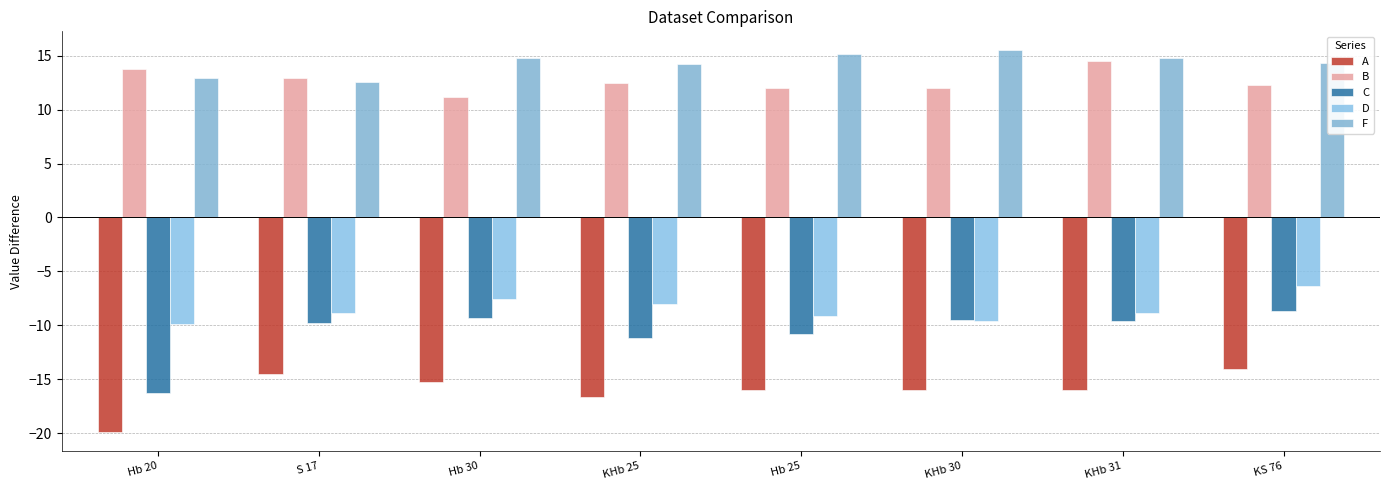

How many bars are there in each group?

5